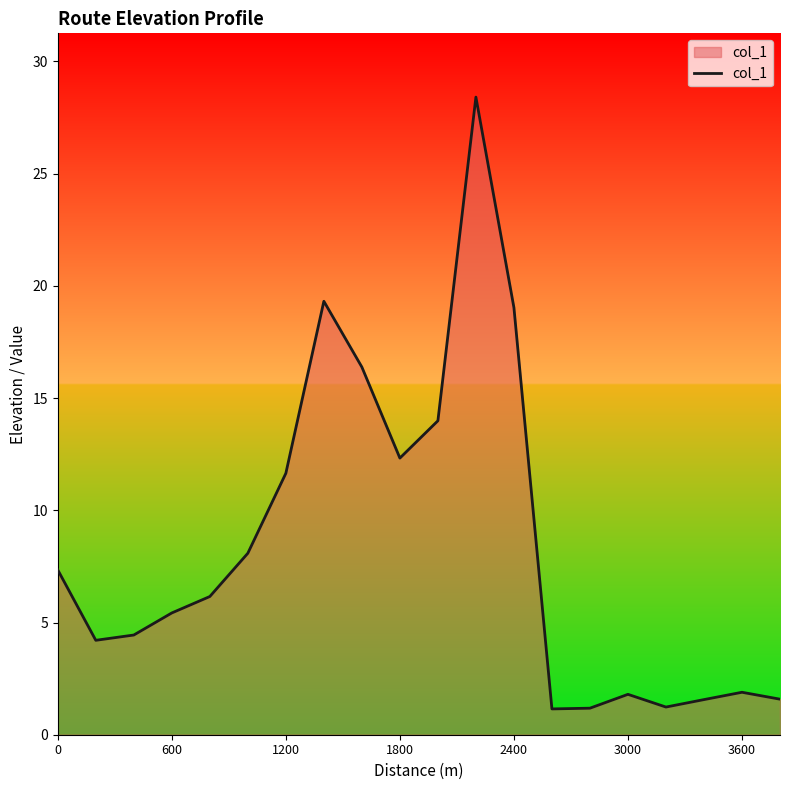

What is the minimum value shown in the chart?

1.1